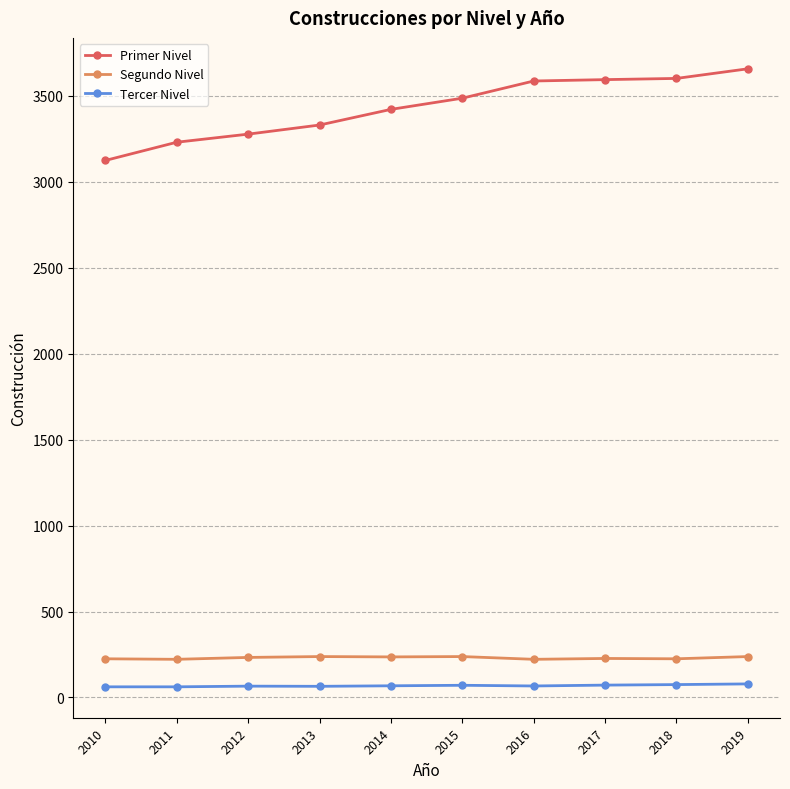

What are all the series names shown in the legend?

Primer Nivel, Segundo Nivel, Tercer Nivel